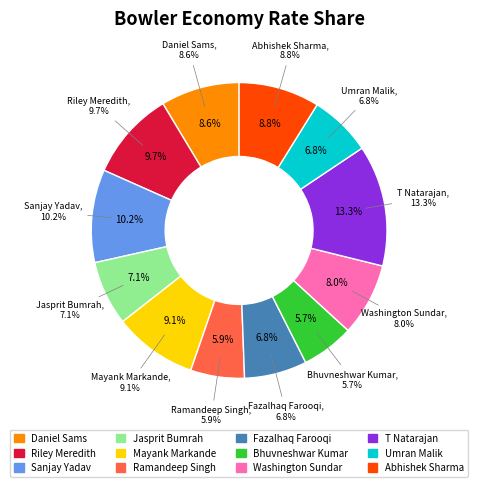

To the nearest percent, what percentage of the pie is Jasprit Bumrah?

7%